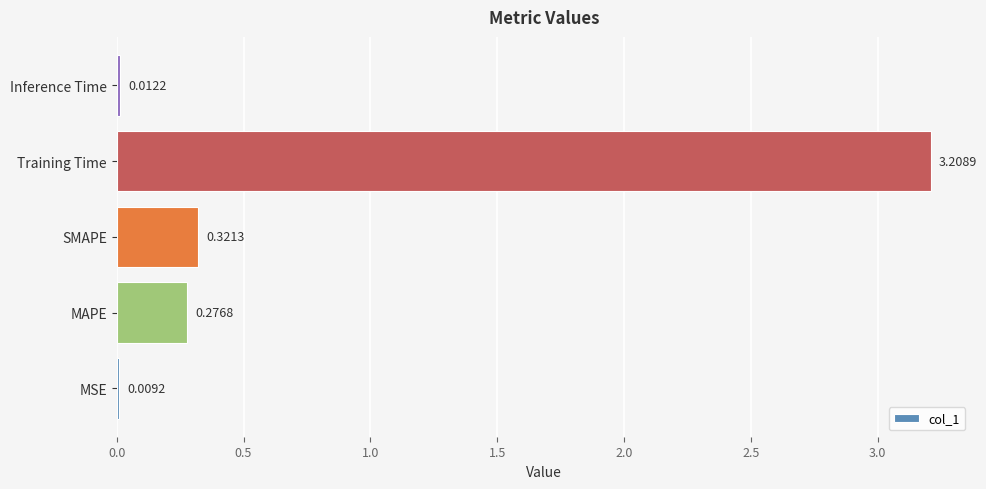

Where is the data nearest to the value 1?

SMAPE